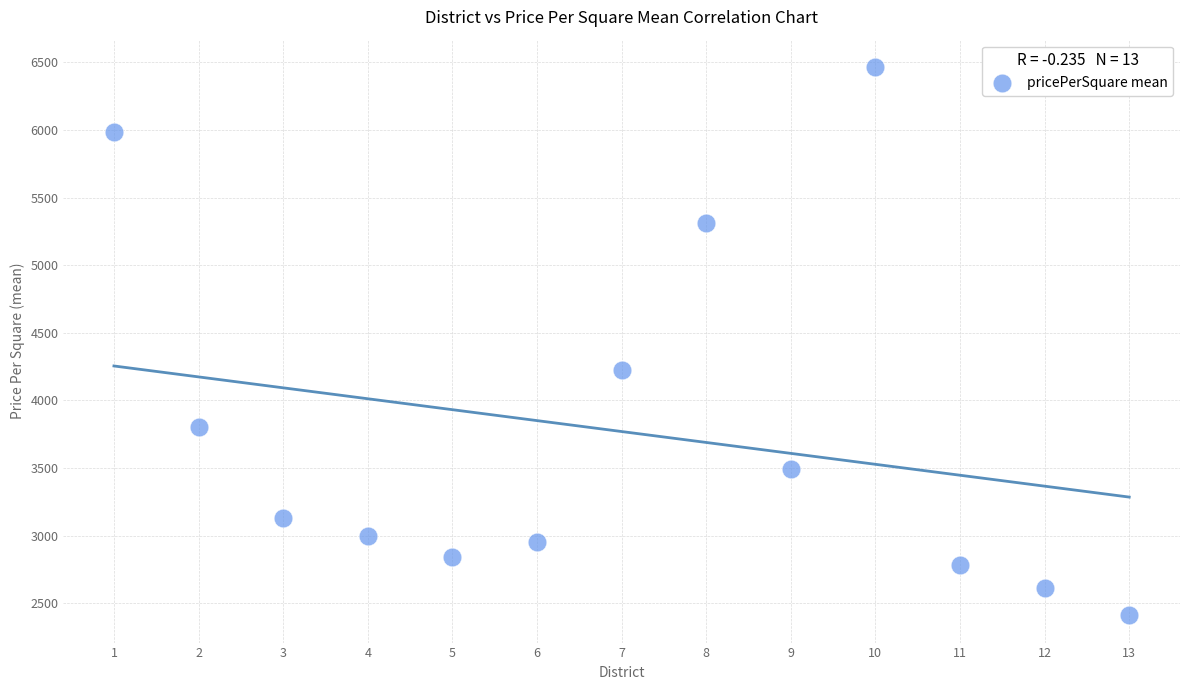

What Y value in the scatter plot is closest to 4438?

4226.0